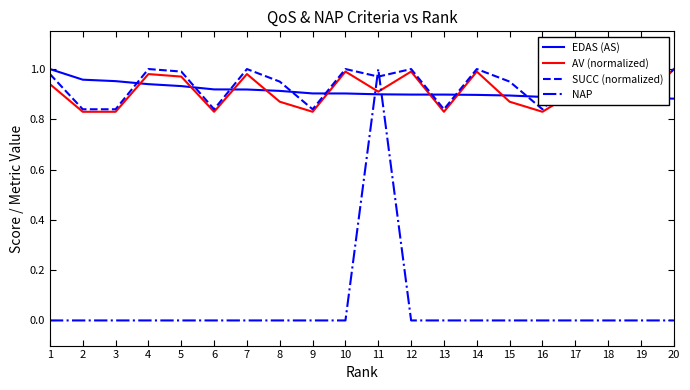

The value of SUCC (normalized) at 1 is 1.0. True or false?

True